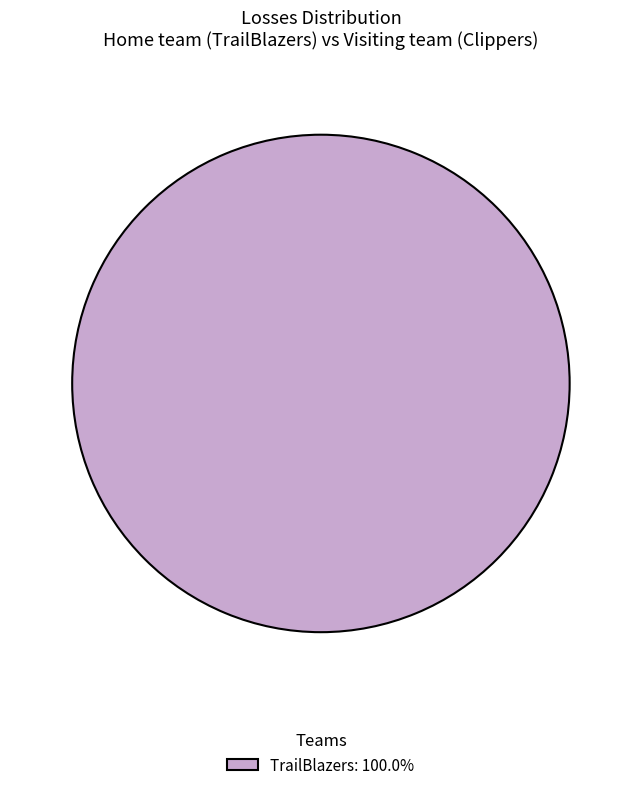

Is there a majority slice in this chart?

Yes